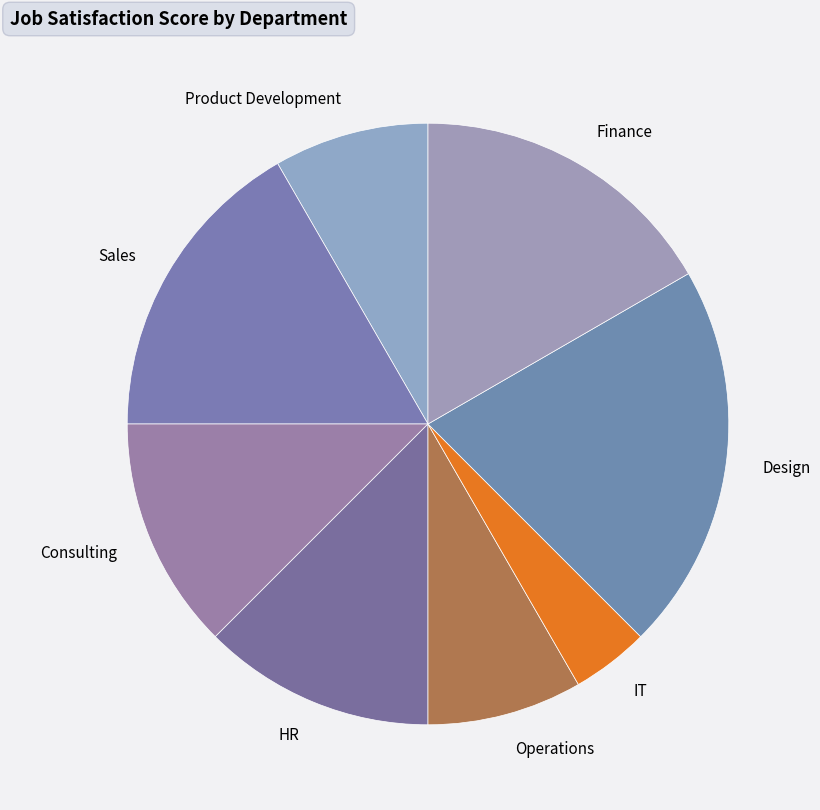

Is Sales the majority of the pie?

No